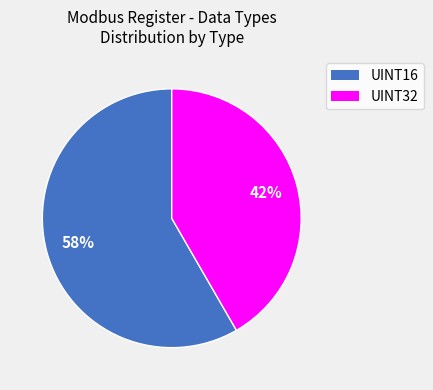

How many slices are in this pie chart?

2